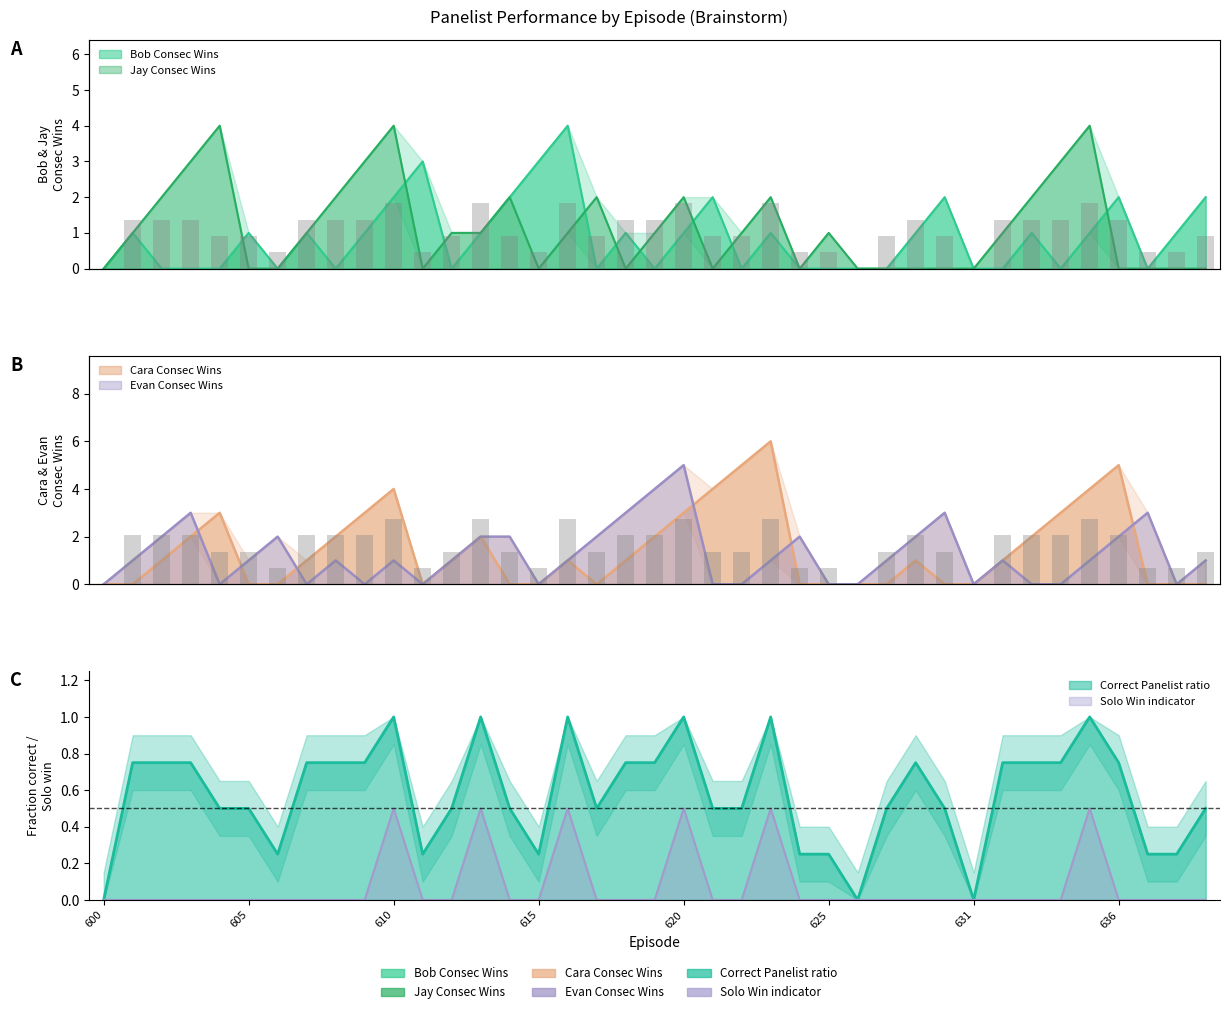

How many bars are there in each group?

6